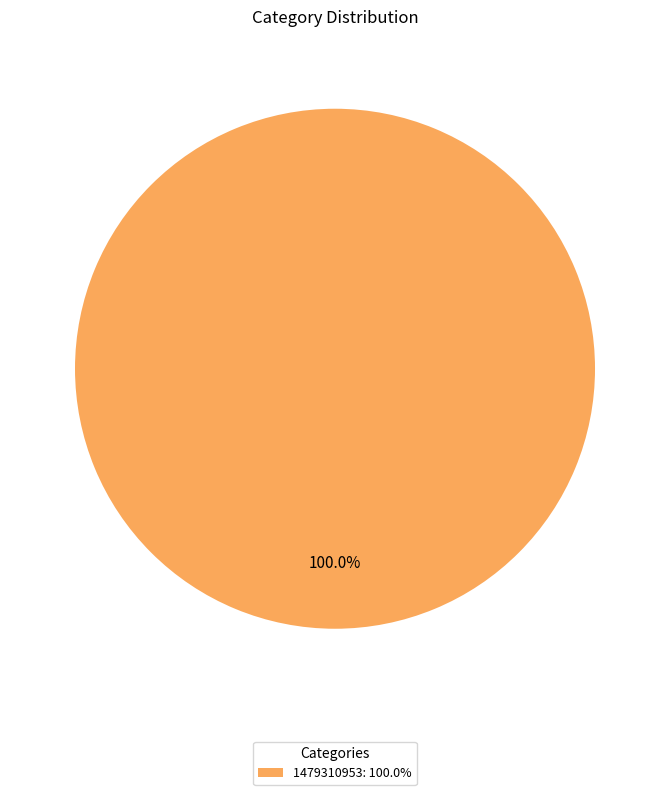

Rank the categories by value from lowest to highest.

1479310953: 100.0%